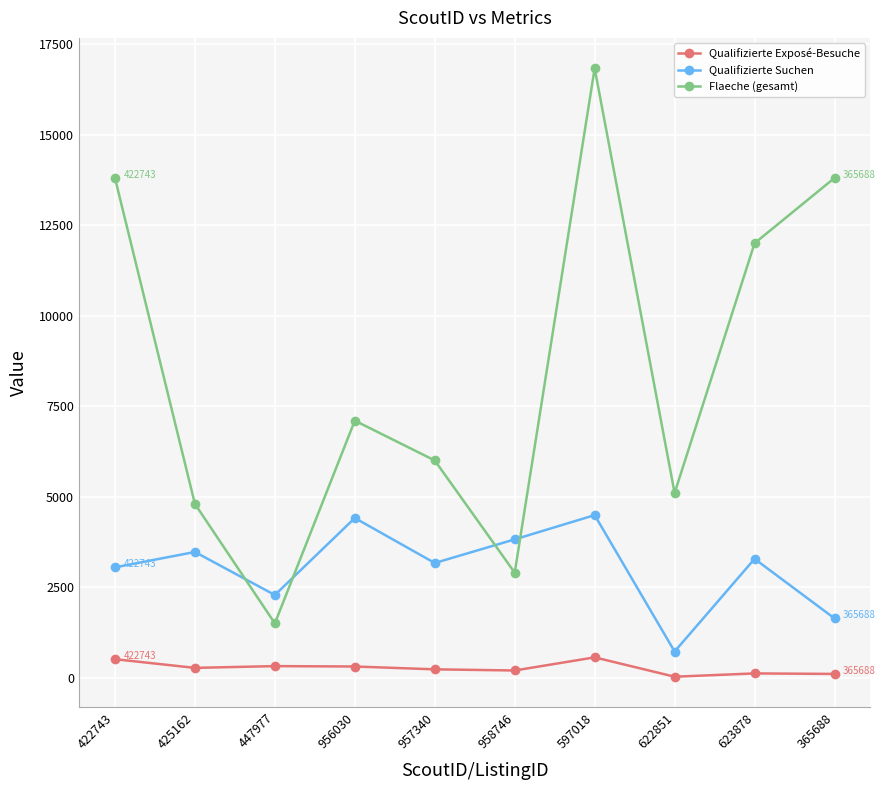

Rank the series by their maximum value, from highest to lowest.

Flaeche (gesamt), Qualifizierte Suchen, Qualifizierte Exposé-Besuche